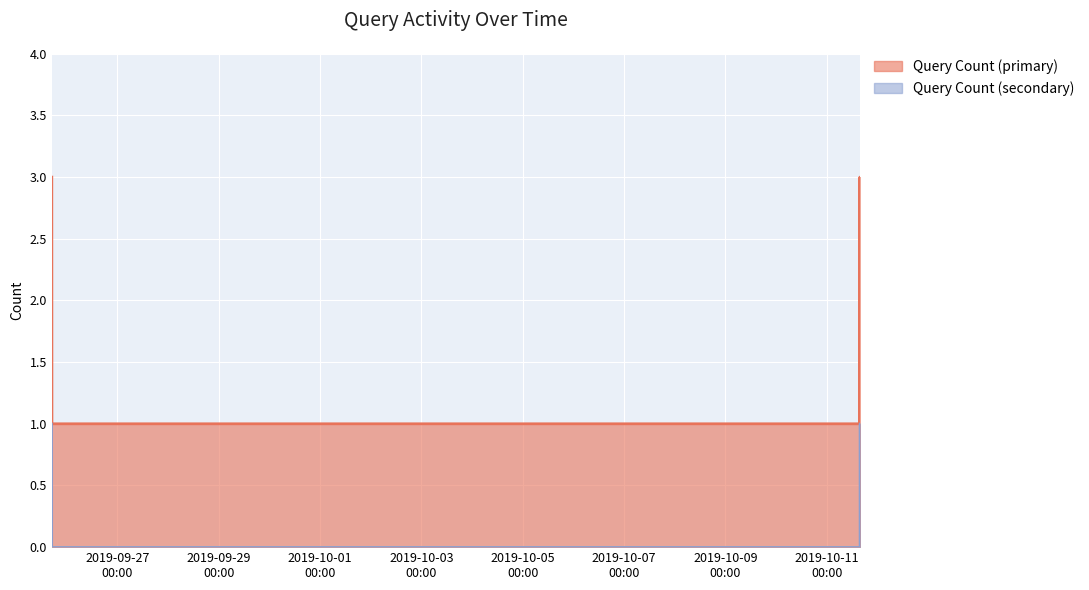

What is the label of the 7th point from the right?

2019-09-25 17:03:00